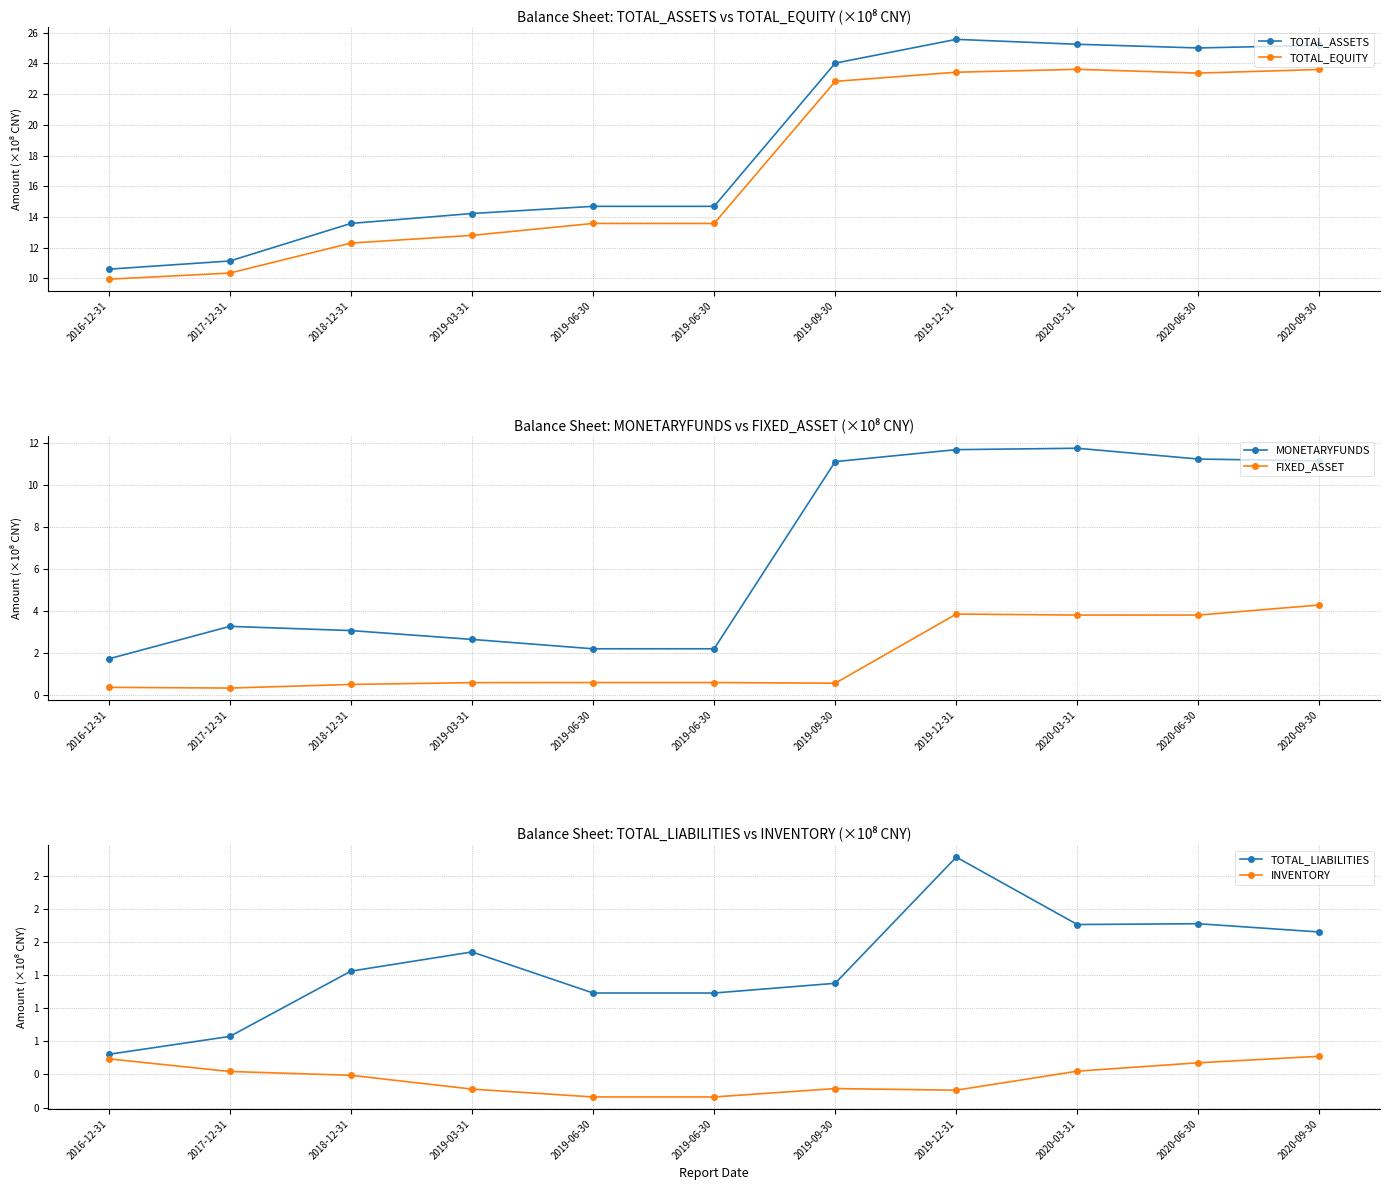

How many distinct data groups are displayed?

6